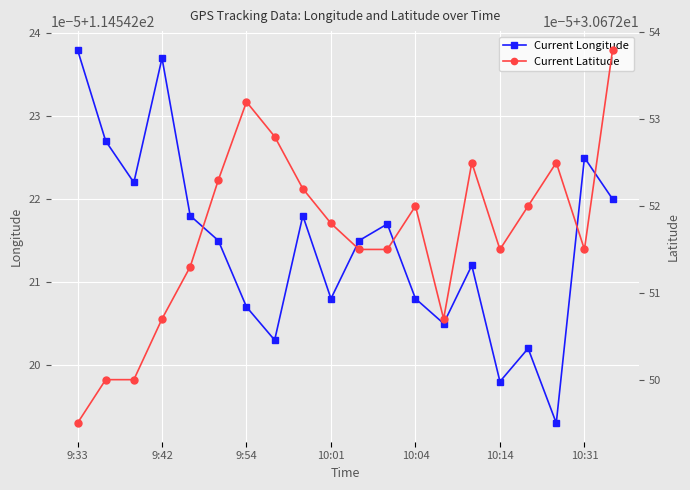

Which category has the lowest value across all series?

9:33